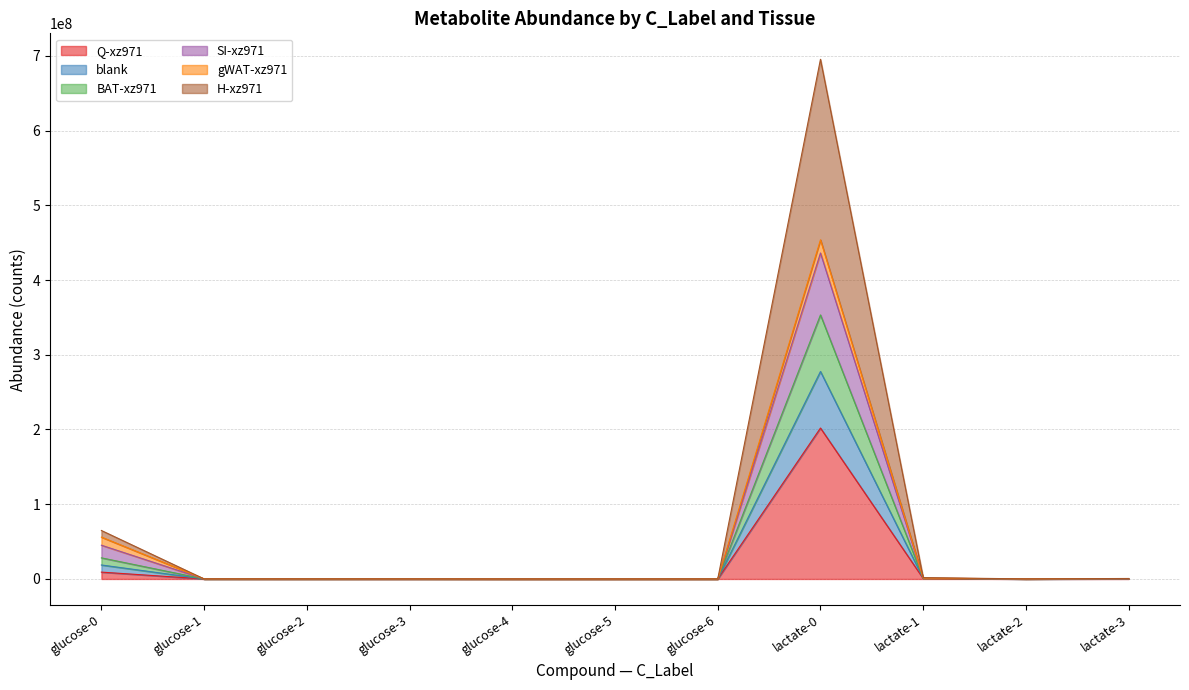

At which category is the sum across all series the highest?

lactate-0